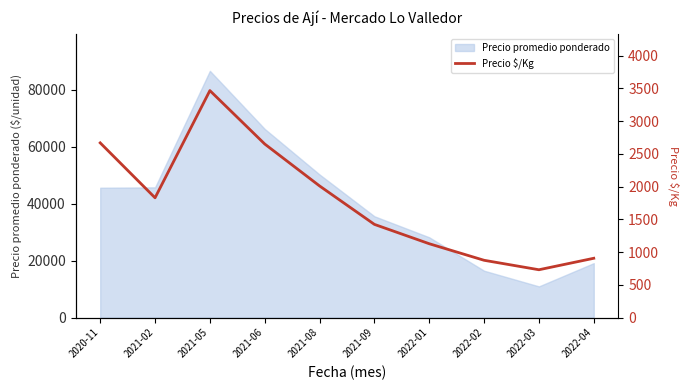

What is the greatest value displayed?

3466.5